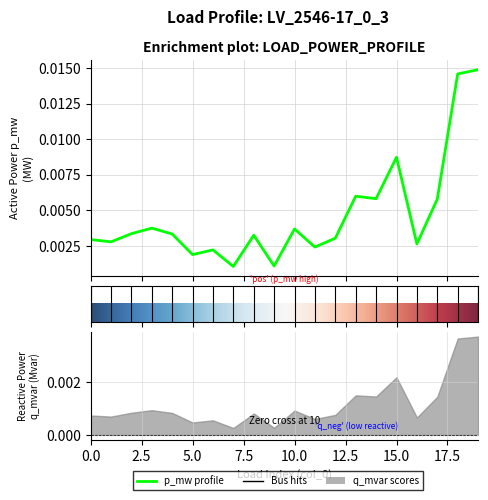

At which category does the data reach its first local valley?

1